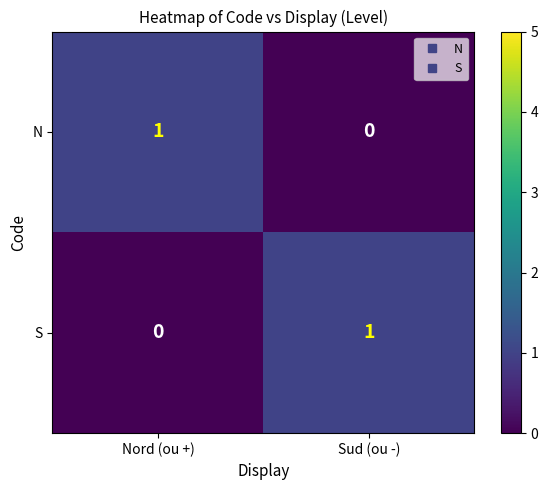

Reading left to right, transcribe all the data shown in this chart.

N: 1	0
S: 0	1